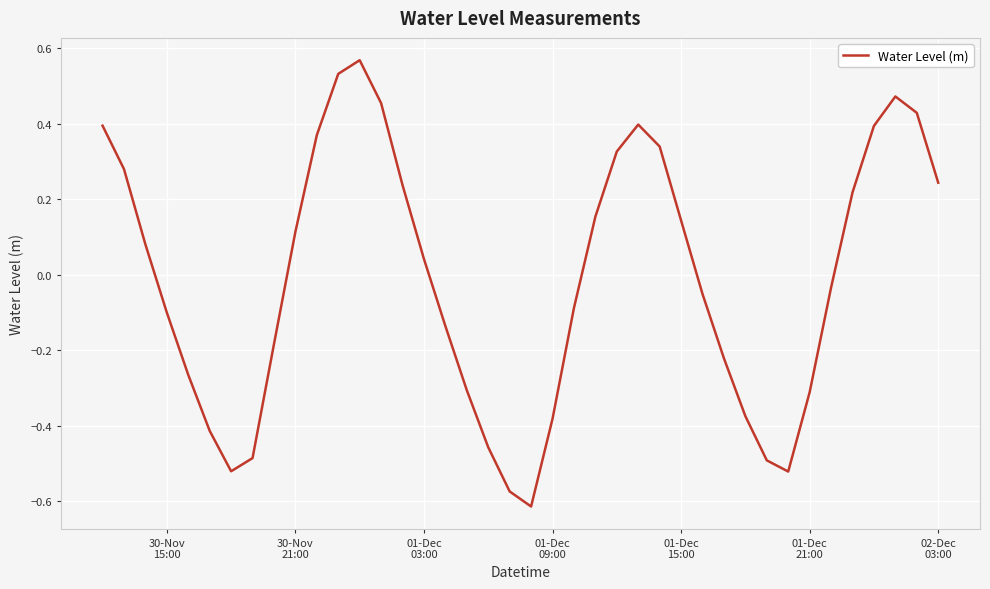

What is the difference between the maximum and minimum values?

1.2